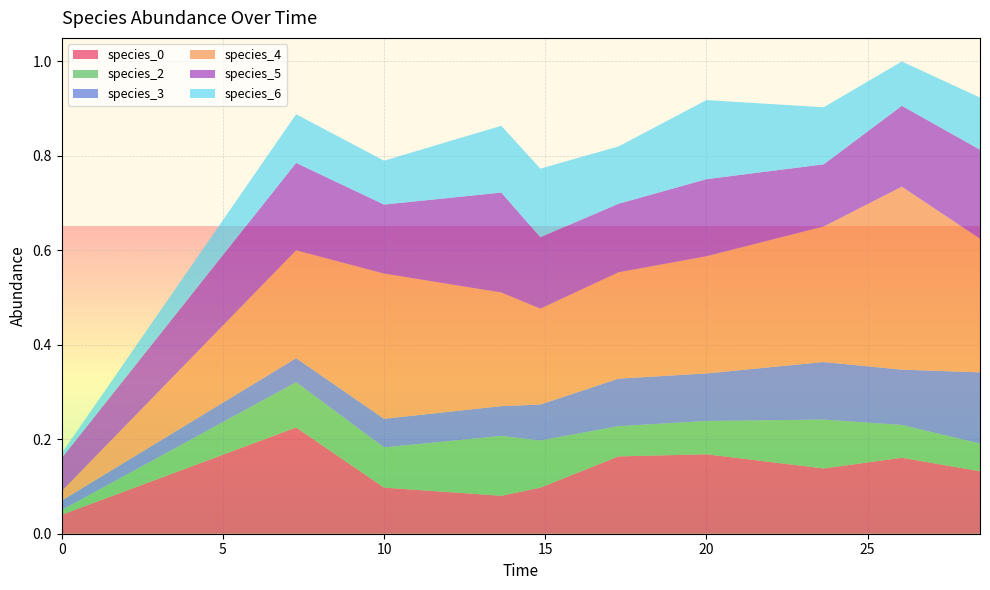

Reading right to left, what are all the values shown in this chart?

species_0: 0.1	0.2	0.1	0.2	0.2	0.1	0.1	0.1	0.2	0.0
species_2: 0.1	0.1	0.1	0.1	0.1	0.1	0.1	0.1	0.1	0.0
species_3: 0.2	0.1	0.1	0.1	0.1	0.1	0.1	0.1	0.1	0.0
species_4: 0.3	0.4	0.3	0.2	0.2	0.2	0.2	0.3	0.2	0.0
species_5: 0.2	0.2	0.1	0.2	0.1	0.2	0.2	0.1	0.2	0.1
species_6: 0.1	0.1	0.1	0.2	0.1	0.1	0.1	0.1	0.1	0.0